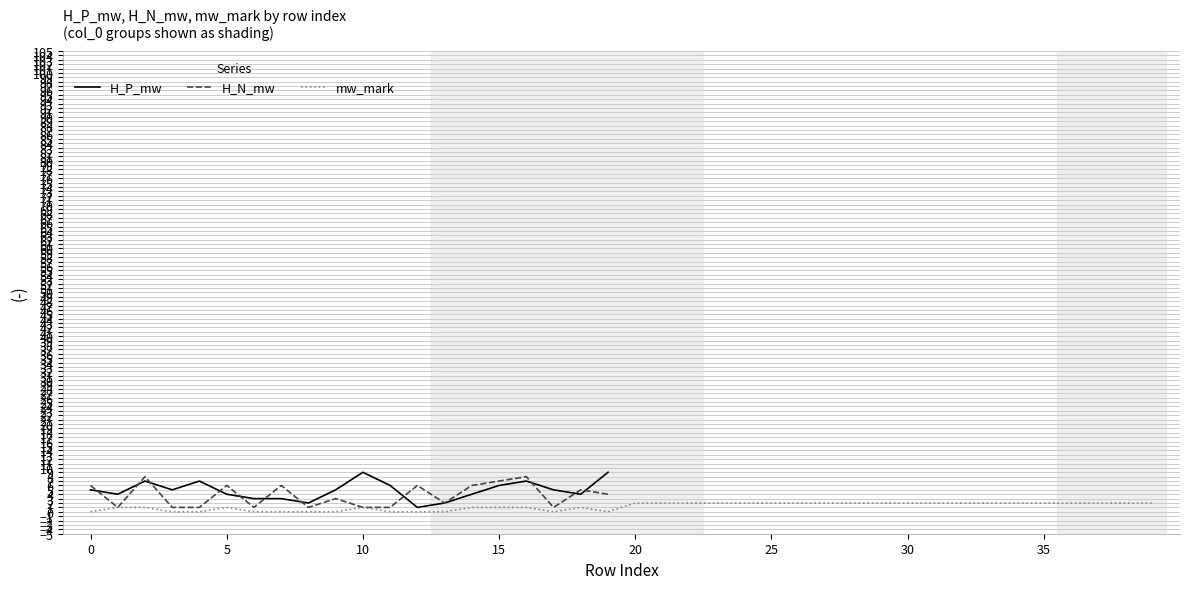

What is the value of the mw_mark point at the 6th from the left?

1.0